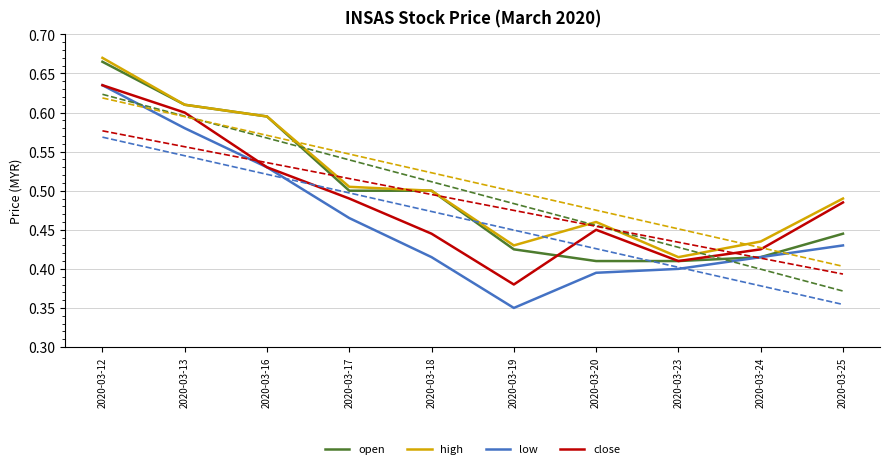

Is it true that high equals 0.2 at 2020-03-18?

False